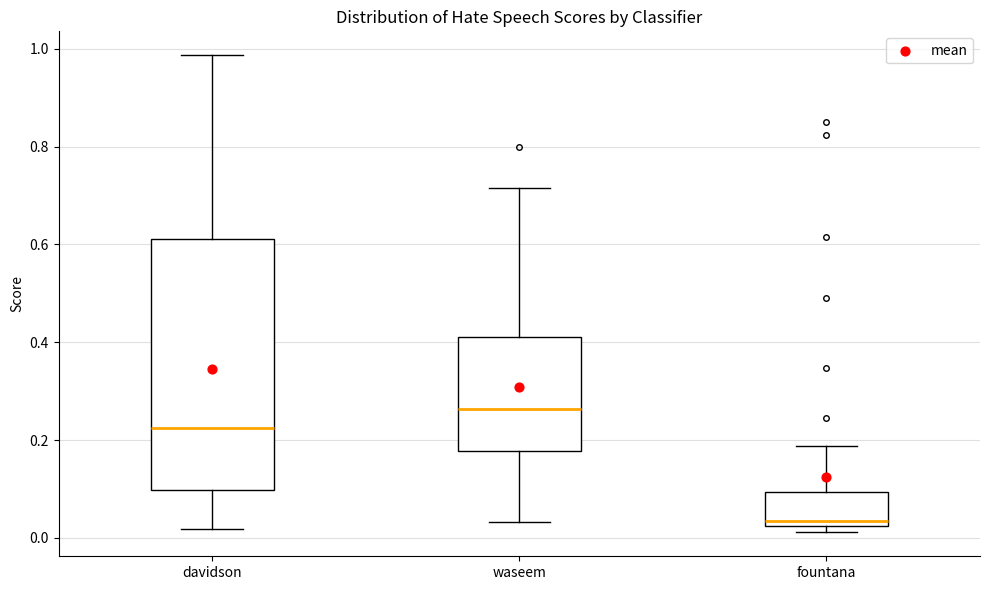

Which box has the highest median line?

waseem